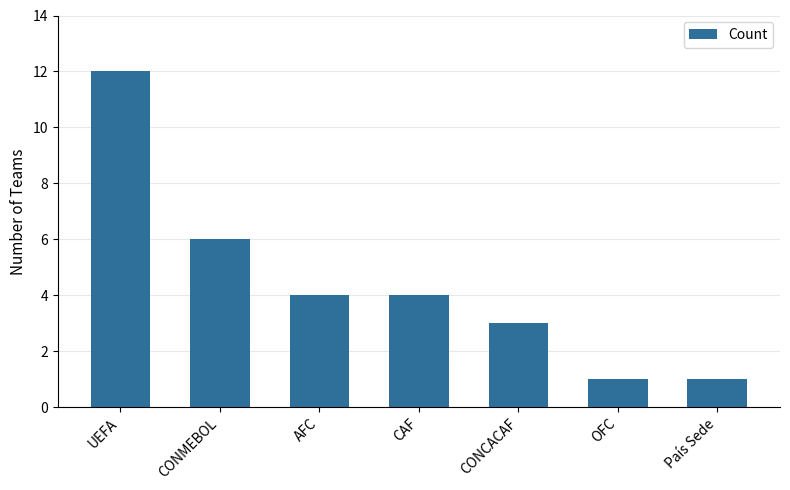

The value at CONCACAF is 3. True or false?

True